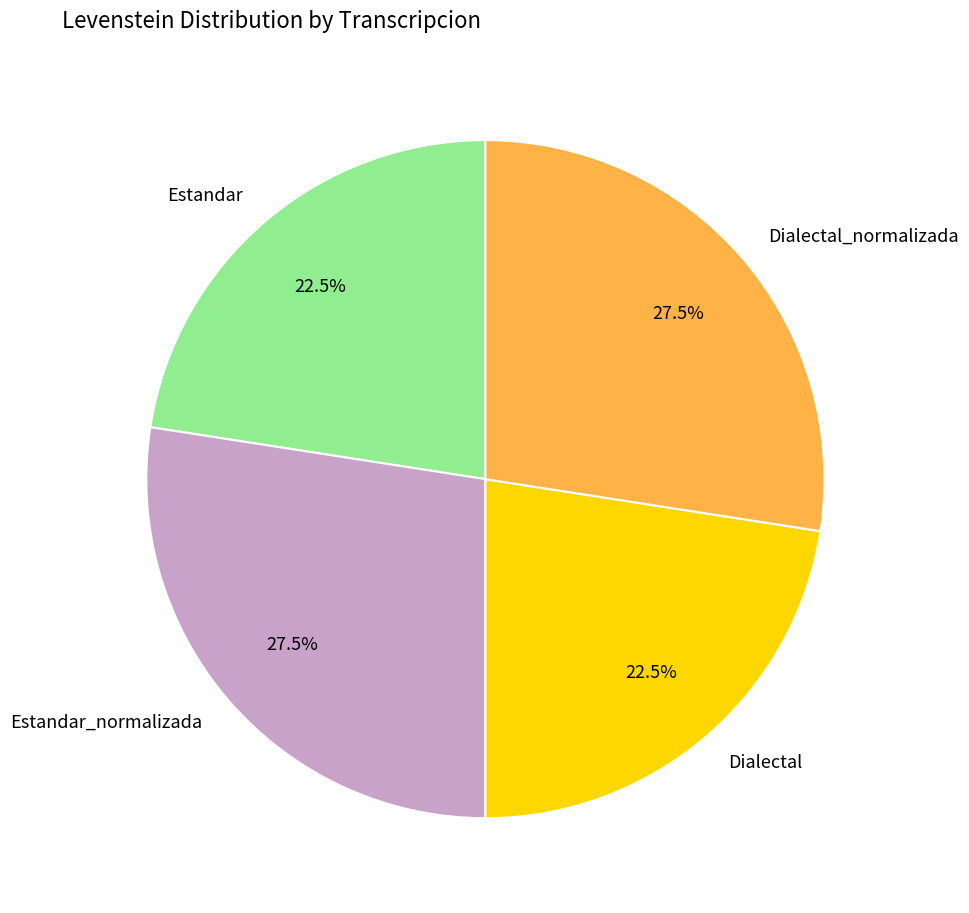

How many segments does this pie chart have?

4